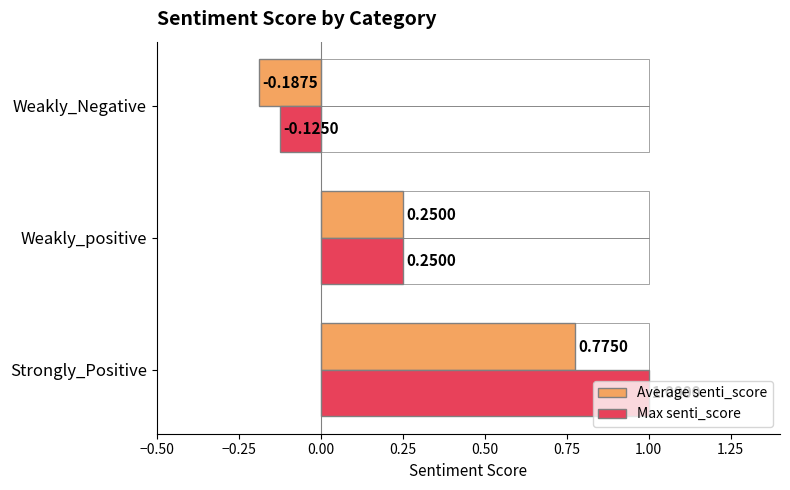

Where is Max senti_score nearest to the value 0?

Weakly_Negative